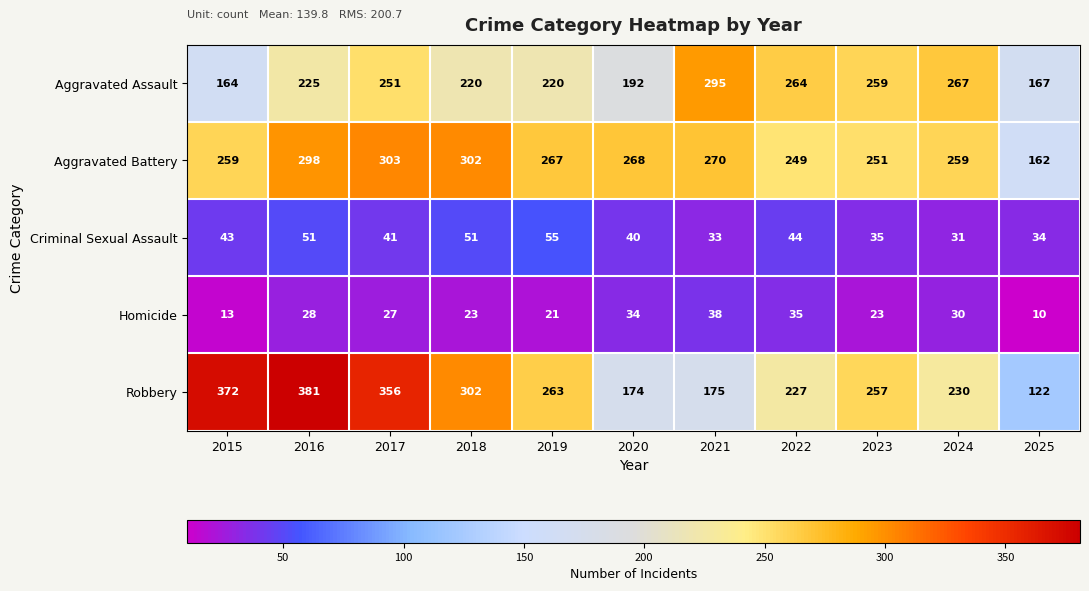

What is the approximate value of Aggravated Assault at 2016, to the nearest 5?

225